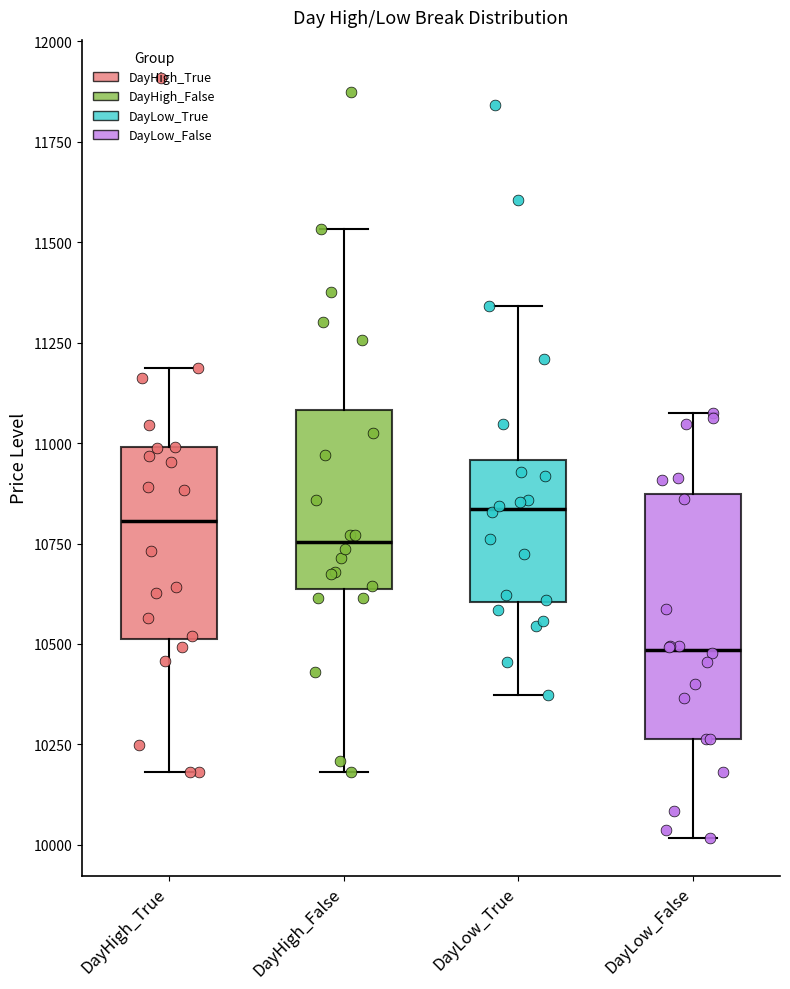

Comparing the boxes themselves (not the whiskers), which one is the tallest?

DayLow_False